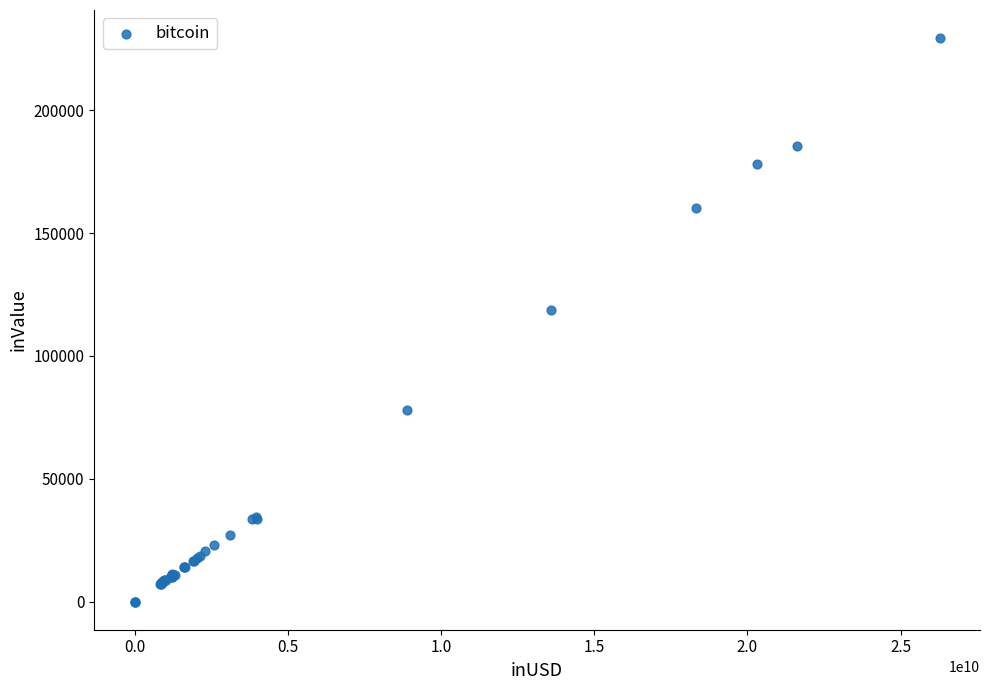

What Y value in the scatter plot is closest to 114652?

118794.1